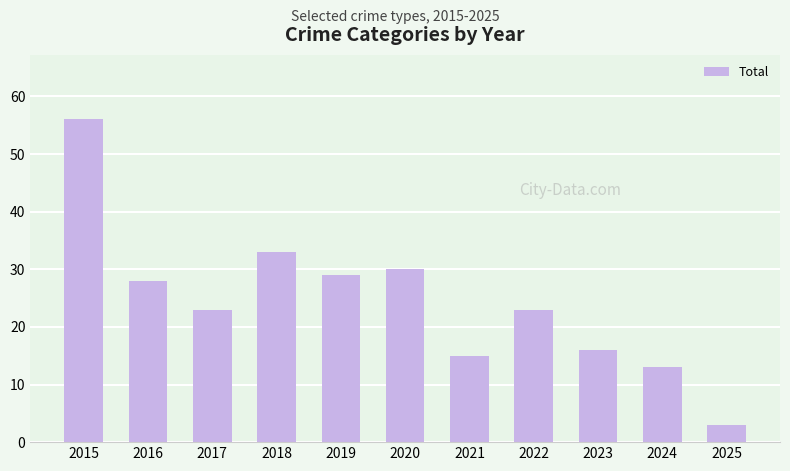

What is the value of the 4th bar from the left?

33